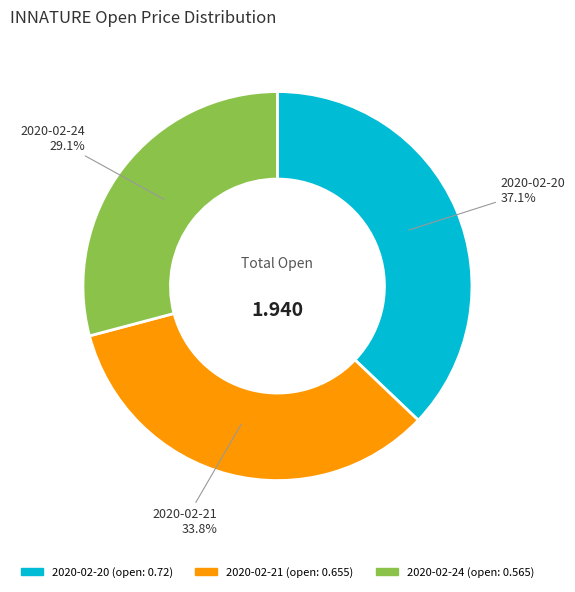

Do 2020-02-24 and 2020-02-20 together represent more than half of the pie?

Yes